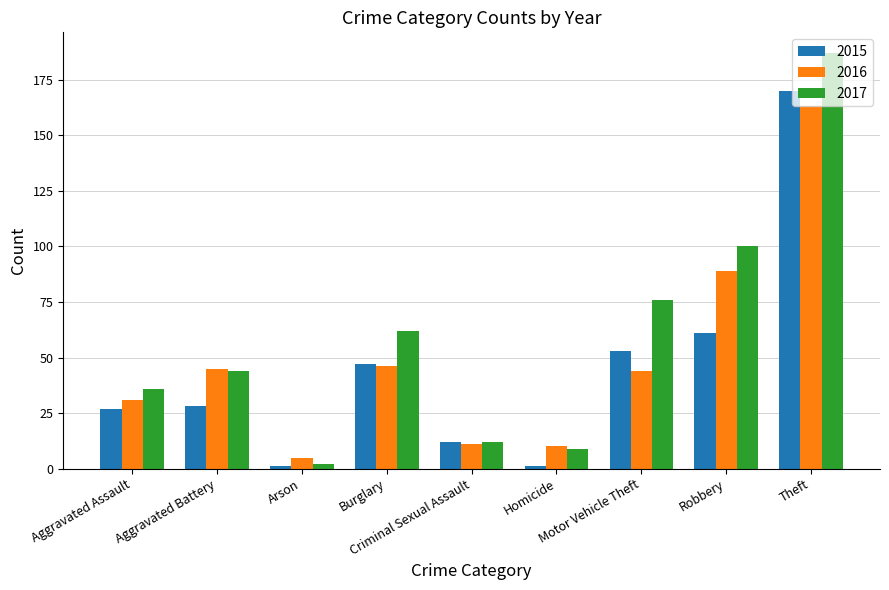

Which series has the largest total across all categories?

2017